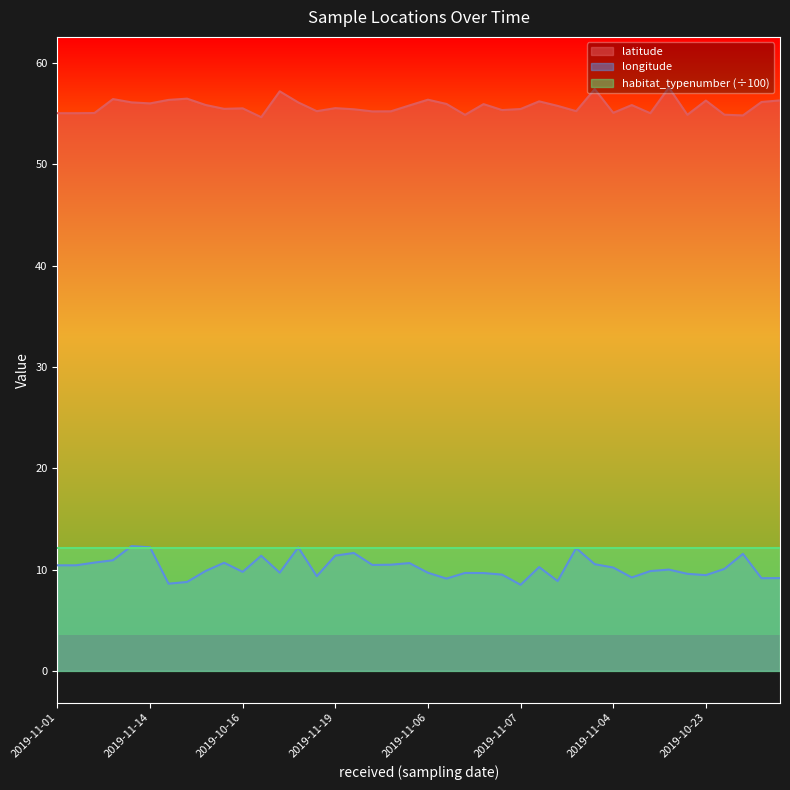

At which category does longitude reach its first local valley?

2019-10-21